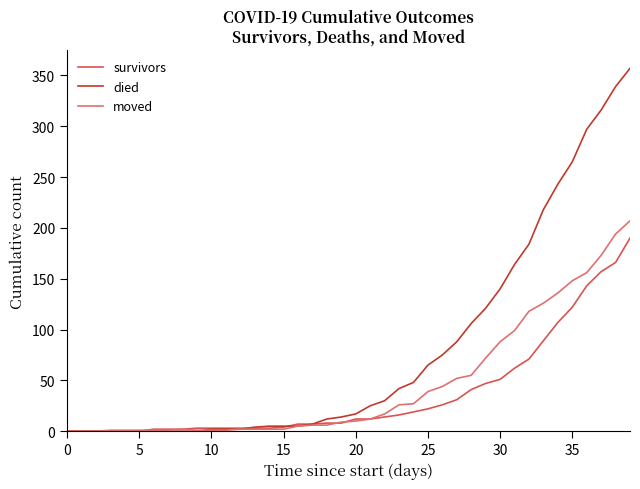

List the series in order of their overall mean, lowest first.

survivors, moved, died